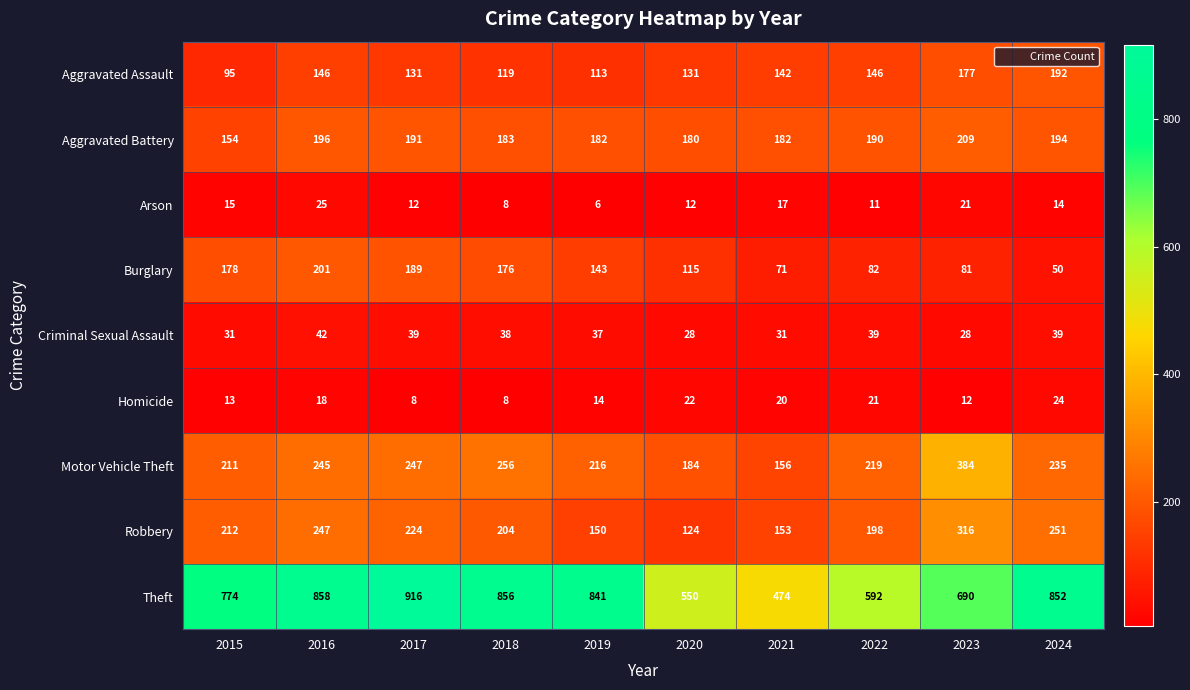

The Aggravated Battery series shows 98 at 2015. True or false?

False